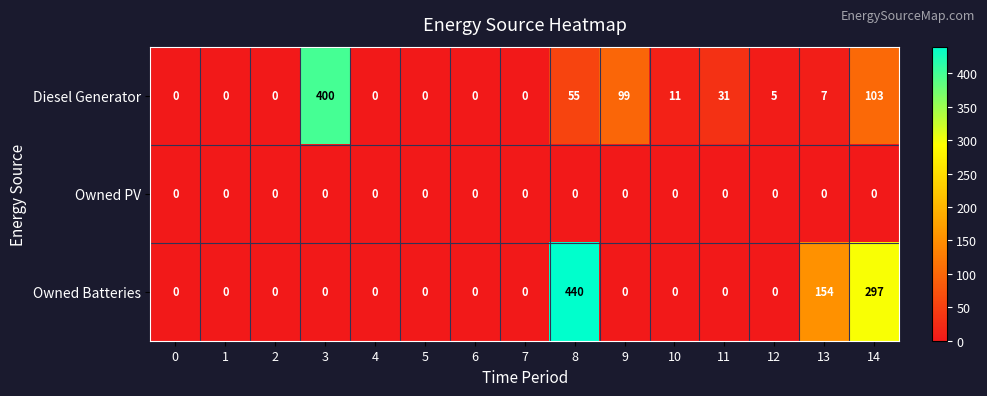

Where is Owned Batteries nearest to the value 220?

13